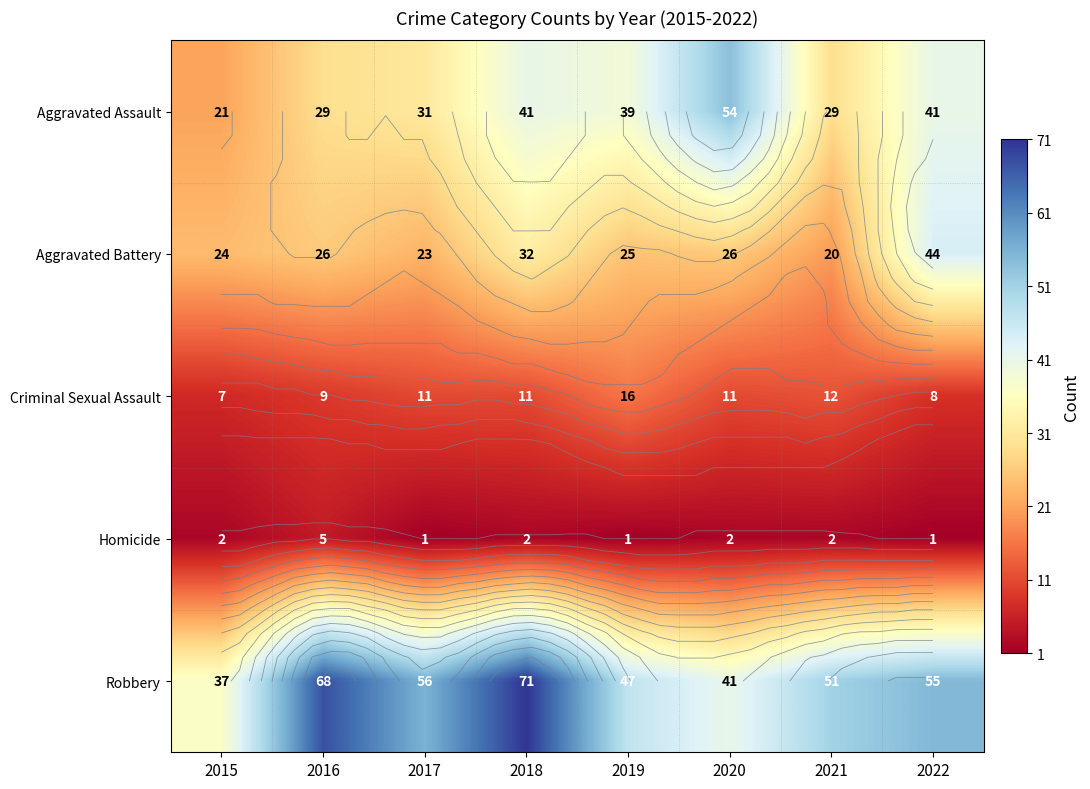

At how many categories does at least one series exceed 15?

8